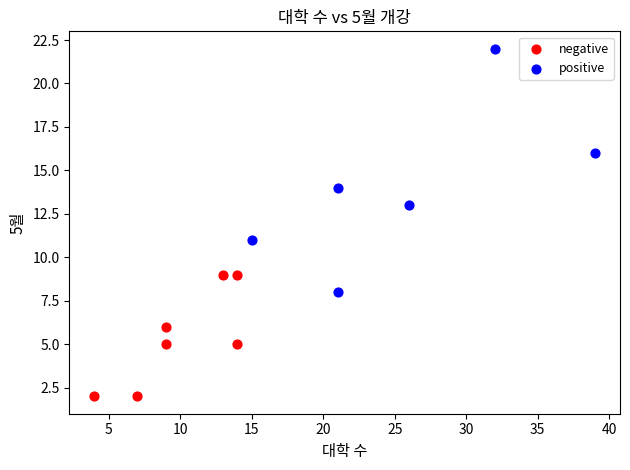

Which series contains the lowest Y value?

negative